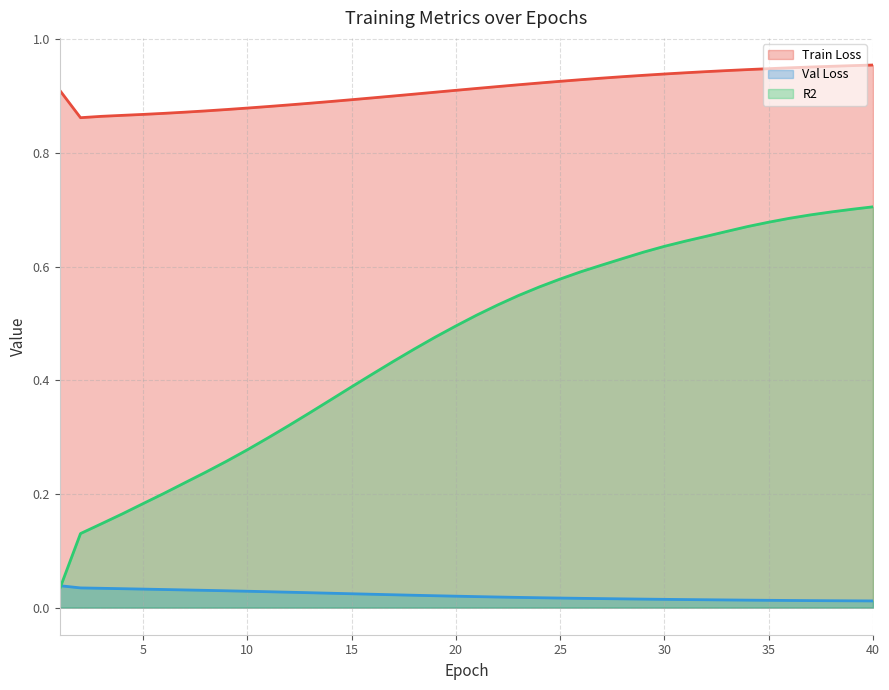

True or false: R2 has a value of 1.0 at 31.

False